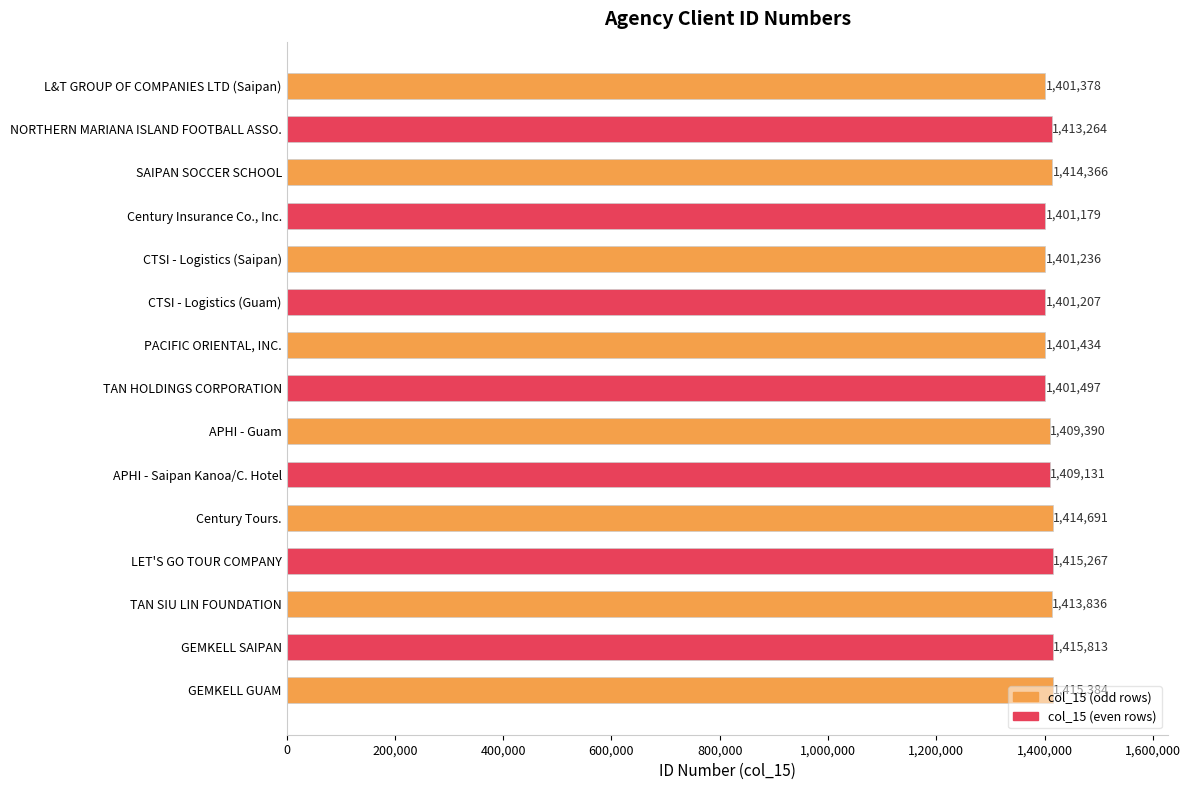

Between LET'S GO TOUR COMPANY and APHI - Saipan Kanoa/C. Hotel, which is larger?

LET'S GO TOUR COMPANY